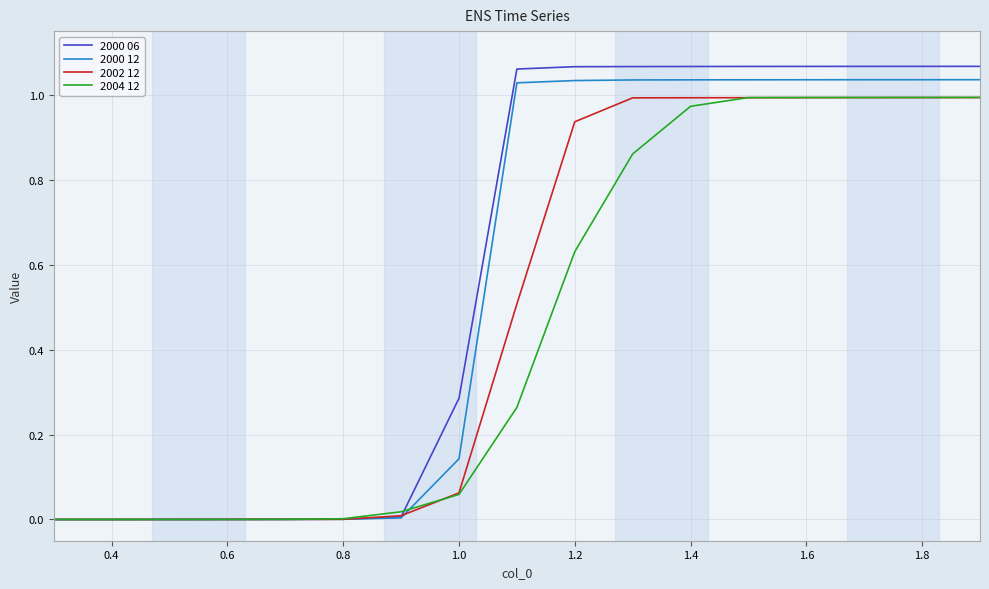

Which series has the largest range (max minus min)?

2000 06